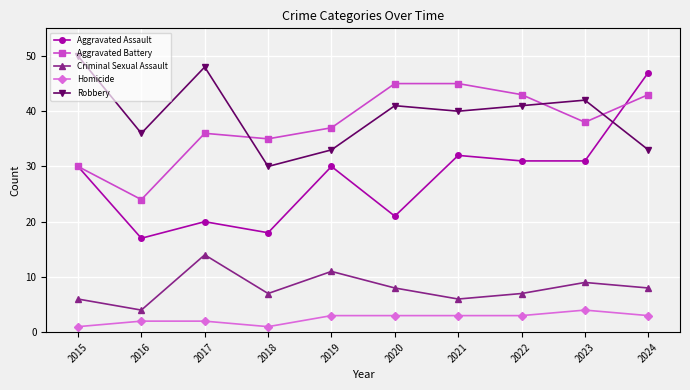

Count the number of data series in this chart.

5